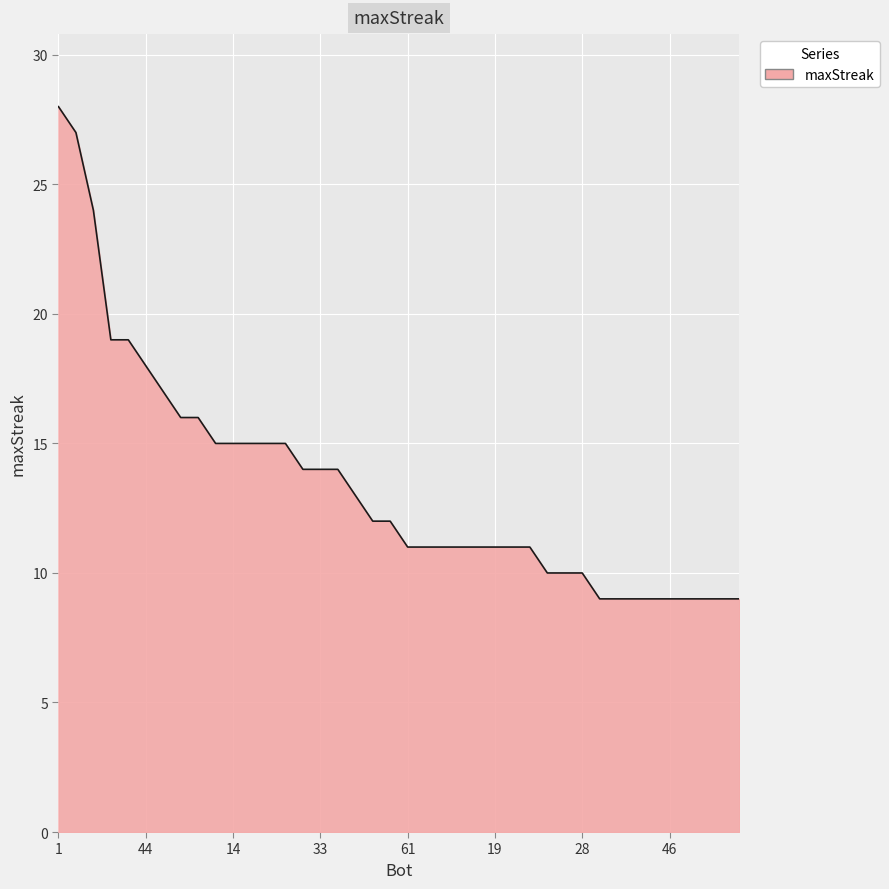

Count the number of data series in this chart.

1